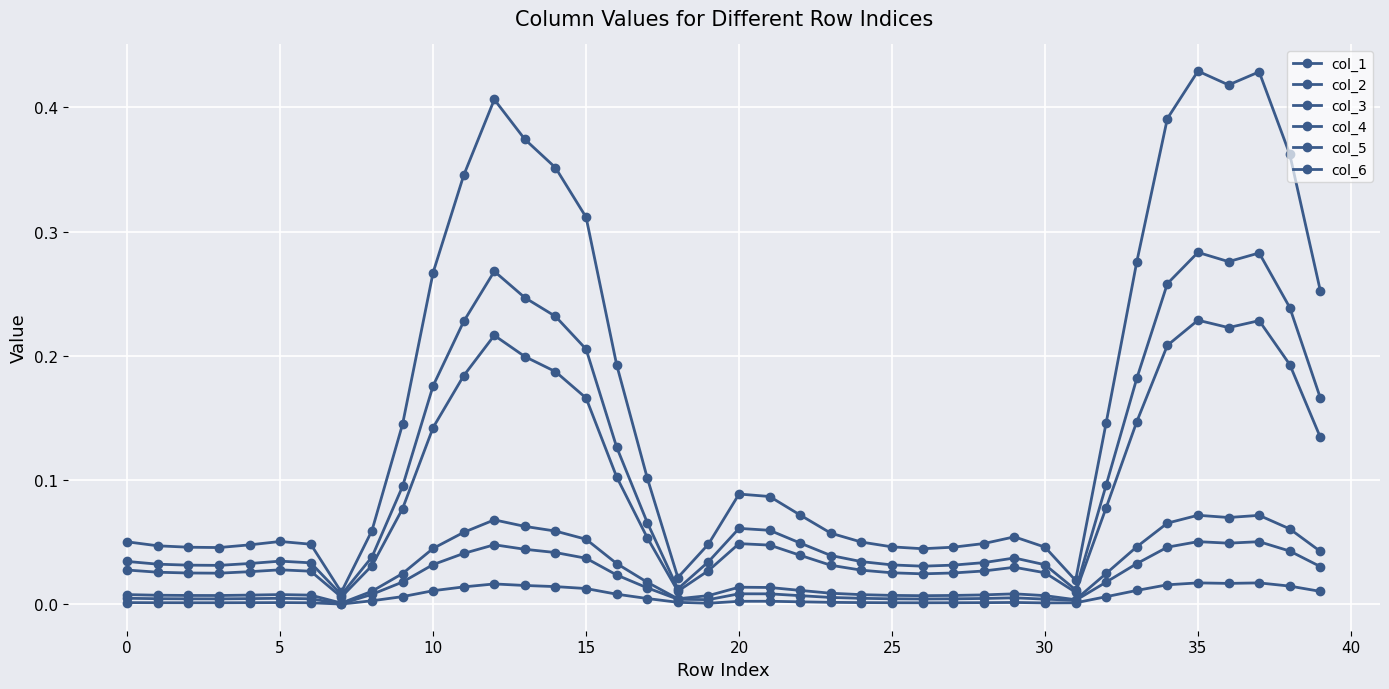

How many series are shown in this chart?

6